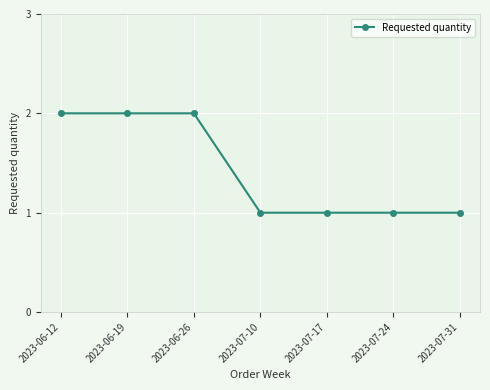

Reading left to right, transcribe all the data shown in this chart.

2023-06-12=2	2023-06-19=2	2023-06-26=2	2023-07-10=1	2023-07-17=1	2023-07-24=1	2023-07-31=1